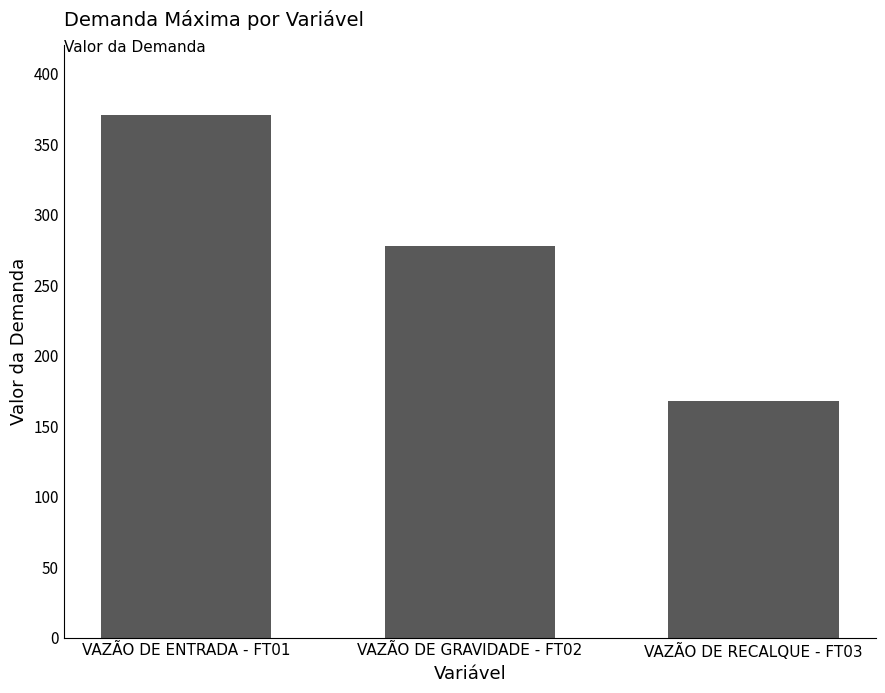

What is the change in value from VAZÃO DE GRAVIDADE - FT02 to VAZÃO DE RECALQUE - FT03?

-110.2